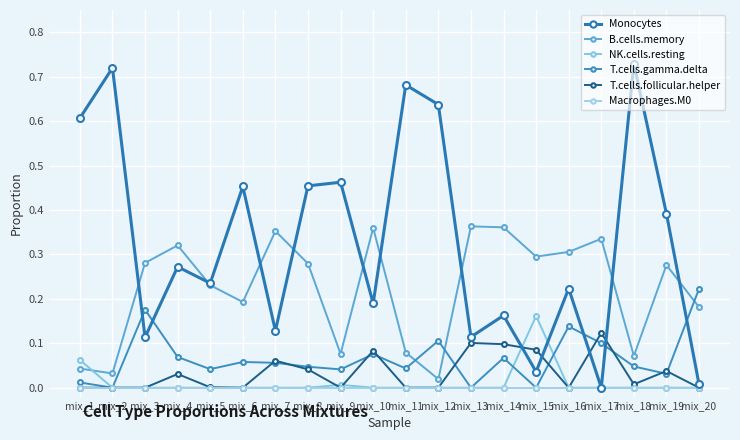

Reading left to right, extract all data points from this chart.

Monocytes: mix_1=0.6	mix_2=0.7	mix_3=0.1	mix_4=0.3	mix_5=0.2	mix_6=0.5	mix_7=0.1	mix_8=0.5	mix_9=0.5	mix_10=0.2	mix_11=0.7	mix_12=0.6	mix_13=0.1	mix_14=0.2	mix_15=0.0	mix_16=0.2	mix_17=0.0	mix_18=0.7	mix_19=0.4	mix_20=0.0
B.cells.memory: mix_1=0.0	mix_2=0.0	mix_3=0.3	mix_4=0.3	mix_5=0.2	mix_6=0.2	mix_7=0.4	mix_8=0.3	mix_9=0.1	mix_10=0.4	mix_11=0.1	mix_12=0.0	mix_13=0.4	mix_14=0.4	mix_15=0.3	mix_16=0.3	mix_17=0.3	mix_18=0.1	mix_19=0.3	mix_20=0.2
NK.cells.resting: mix_1=0.1	mix_2=0.0	mix_3=0.0	mix_4=0.0	mix_5=0.0	mix_6=0.0	mix_7=0.0	mix_8=0.0	mix_9=0.0	mix_10=0.0	mix_11=0.0	mix_12=0.0	mix_13=0.0	mix_14=0.0	mix_15=0.2	mix_16=0.0	mix_17=0.0	mix_18=0.0	mix_19=0.0	mix_20=0.0
T.cells.gamma.delta: mix_1=0.0	mix_2=0.0	mix_3=0.2	mix_4=0.1	mix_5=0.0	mix_6=0.1	mix_7=0.1	mix_8=0.0	mix_9=0.0	mix_10=0.1	mix_11=0.0	mix_12=0.1	mix_13=0.0	mix_14=0.1	mix_15=0.0	mix_16=0.1	mix_17=0.1	mix_18=0.0	mix_19=0.0	mix_20=0.2
T.cells.follicular.helper: mix_1=0.0	mix_2=0.0	mix_3=0.0	mix_4=0.0	mix_5=0.0	mix_6=0.0	mix_7=0.1	mix_8=0.0	mix_9=0.0	mix_10=0.1	mix_11=0.0	mix_12=0.0	mix_13=0.1	mix_14=0.1	mix_15=0.1	mix_16=0.0	mix_17=0.1	mix_18=0.0	mix_19=0.0	mix_20=0.0
Macrophages.M0: mix_1=0.0	mix_2=0.0	mix_3=0.0	mix_4=0.0	mix_5=0.0	mix_6=0.0	mix_7=0.0	mix_8=0.0	mix_9=0.0	mix_10=0.0	mix_11=0.0	mix_12=0.0	mix_13=0.0	mix_14=0.0	mix_15=0.0	mix_16=0.0	mix_17=0.0	mix_18=0.0	mix_19=0.0	mix_20=0.0